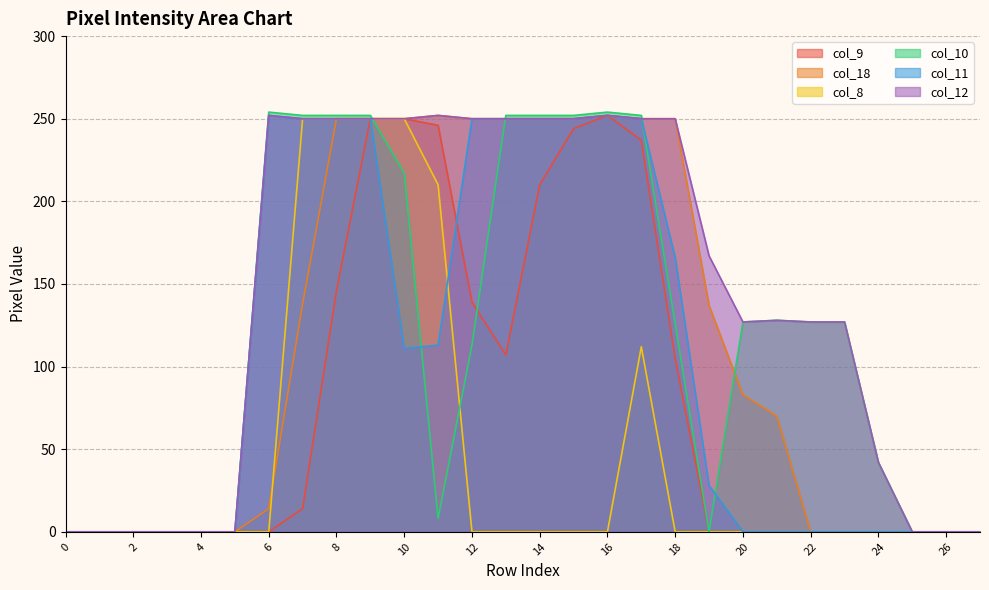

At which label does col_9 reach its peak?

16